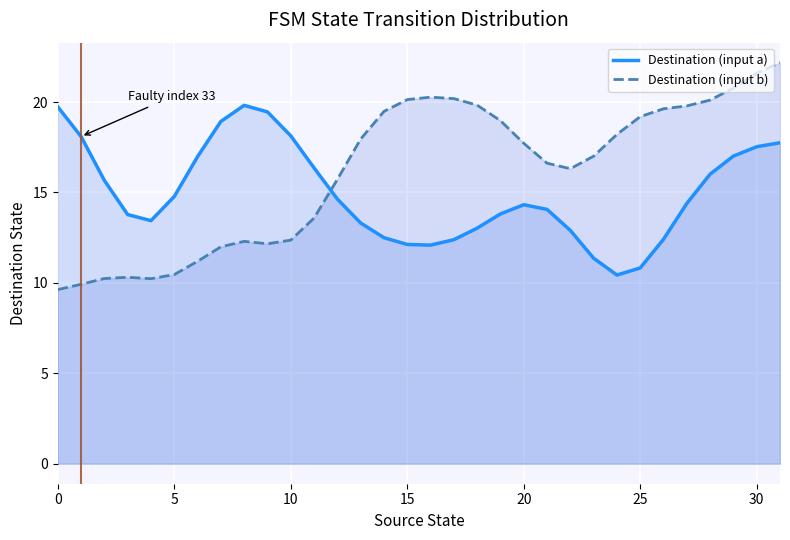

What is the minimum value for Destination (input b)?

9.6